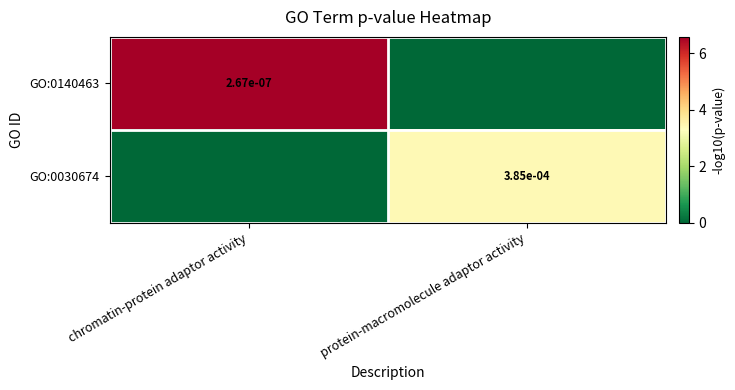

The value of GO:0140463 at chromatin-protein adaptor activity is 0.0. True or false?

True